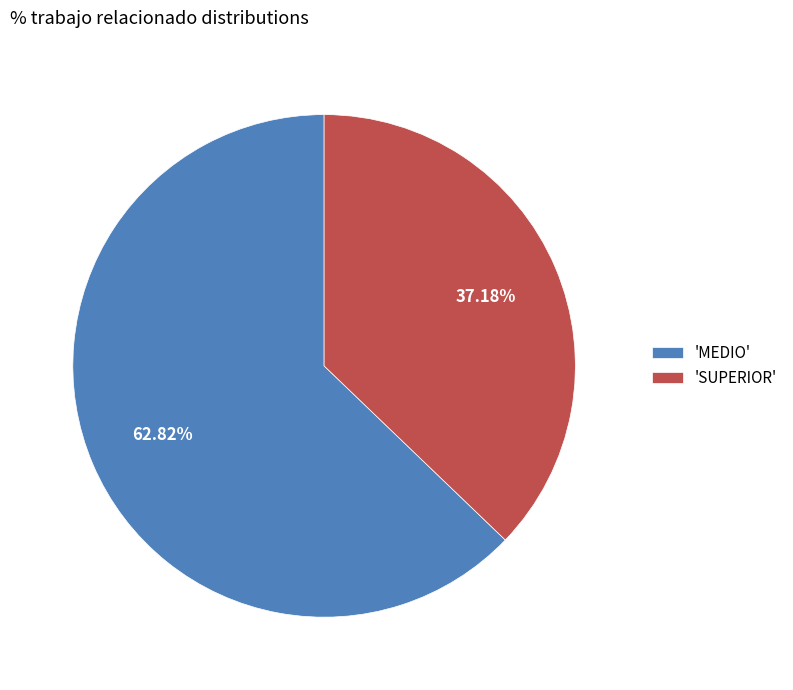

How many slices are in this pie chart?

2